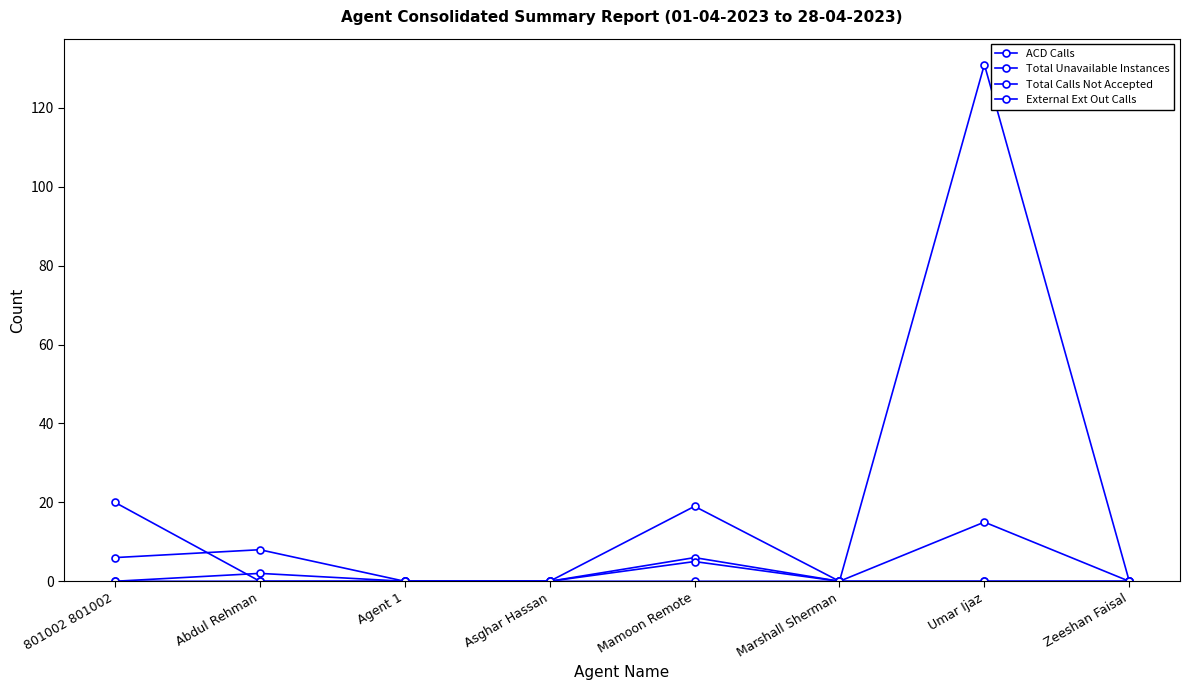

What is the sum of all Total Unavailable Instances values?

20